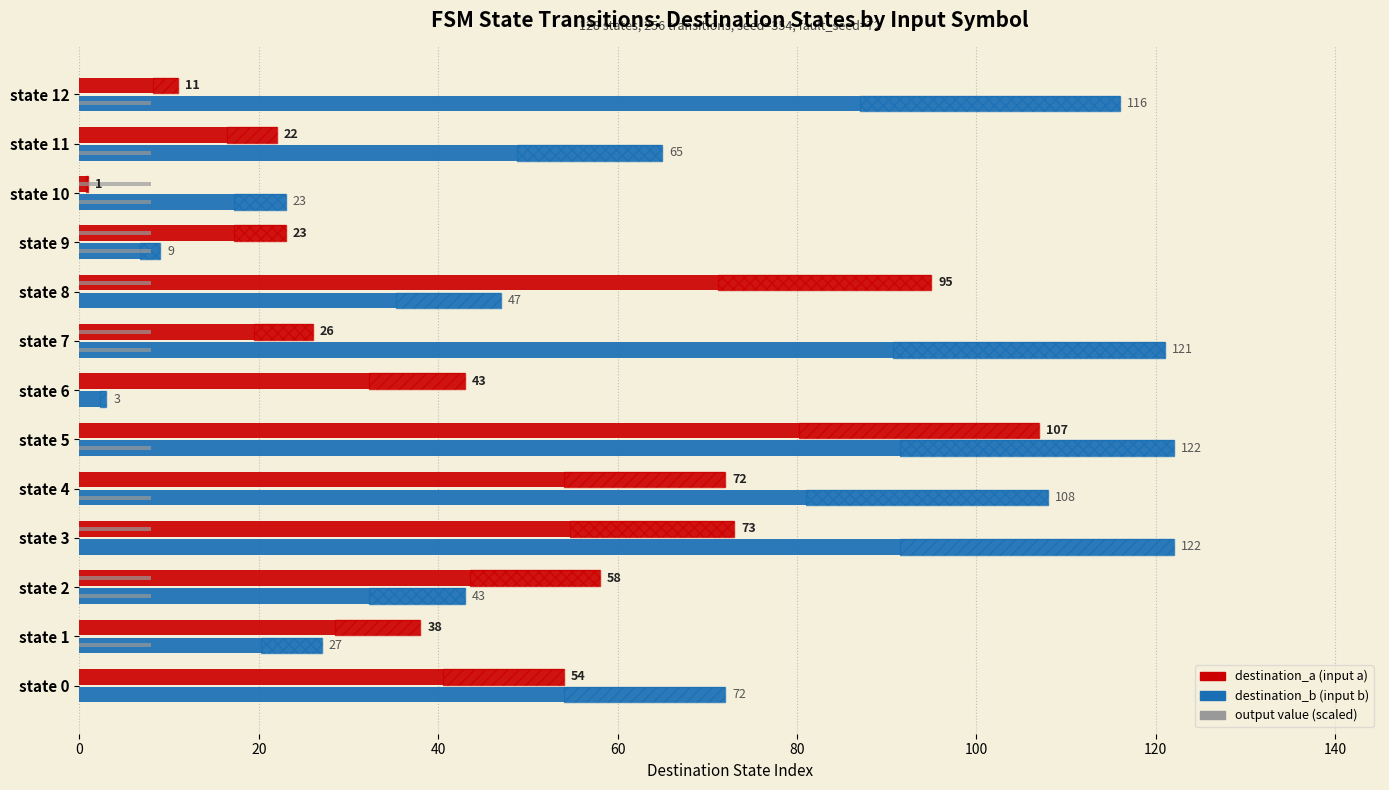

What is the highest value of the destination_a series?

107